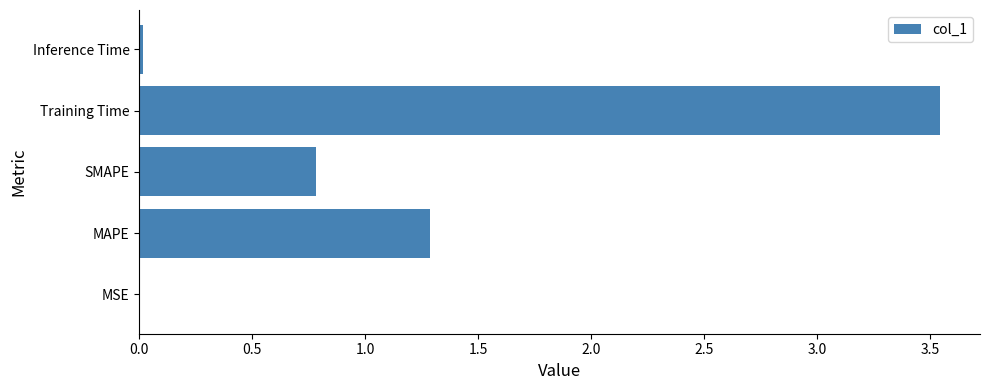

Is it true that the value at SMAPE is 0.8?

True